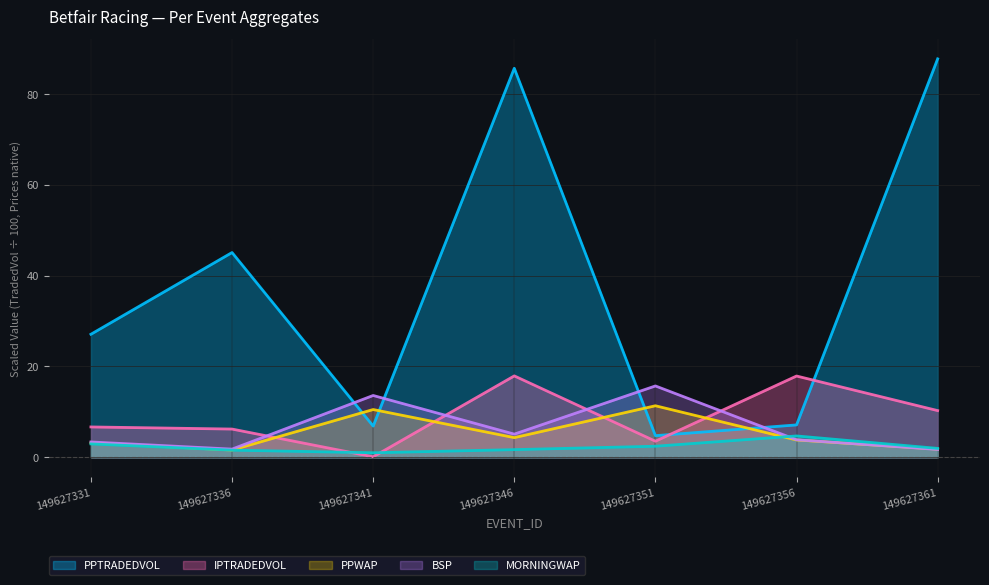

Reading right to left, what are all the values shown in this chart?

PPWAP: 1.8	3.8	11.3	4.3	10.5	1.6	3.2
BSP: 1.7	3.9	15.7	5.1	13.6	1.8	3.4
PPTRADEDVOL: 87.7	7.1	4.8	85.6	6.9	45.1	27.1
IPTRADEDVOL: 10.3	17.9	3.5	17.9	0.1	6.2	6.7
MORNINGWAP: 2.0	4.7	2.4	1.7	1.0	1.6	2.9